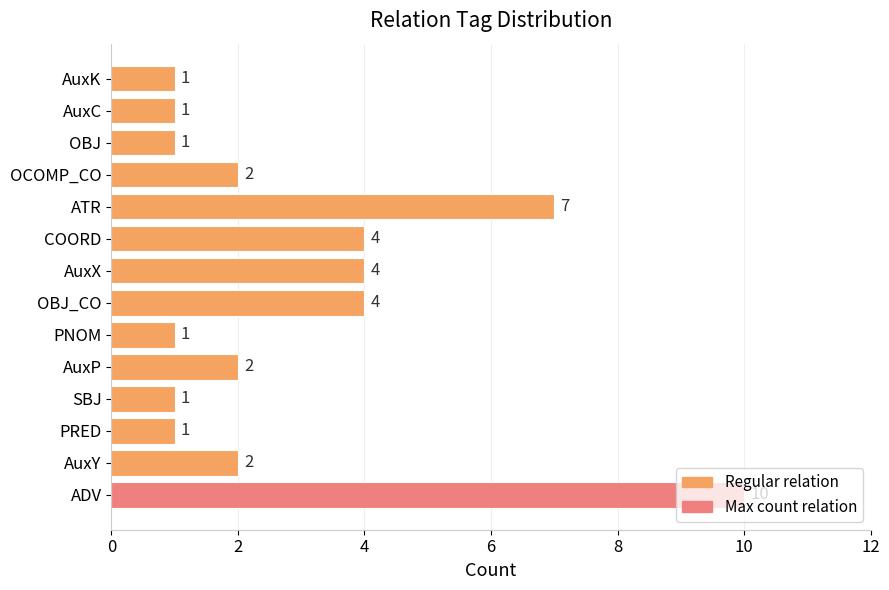

What is the difference between the second highest and second lowest values?

6